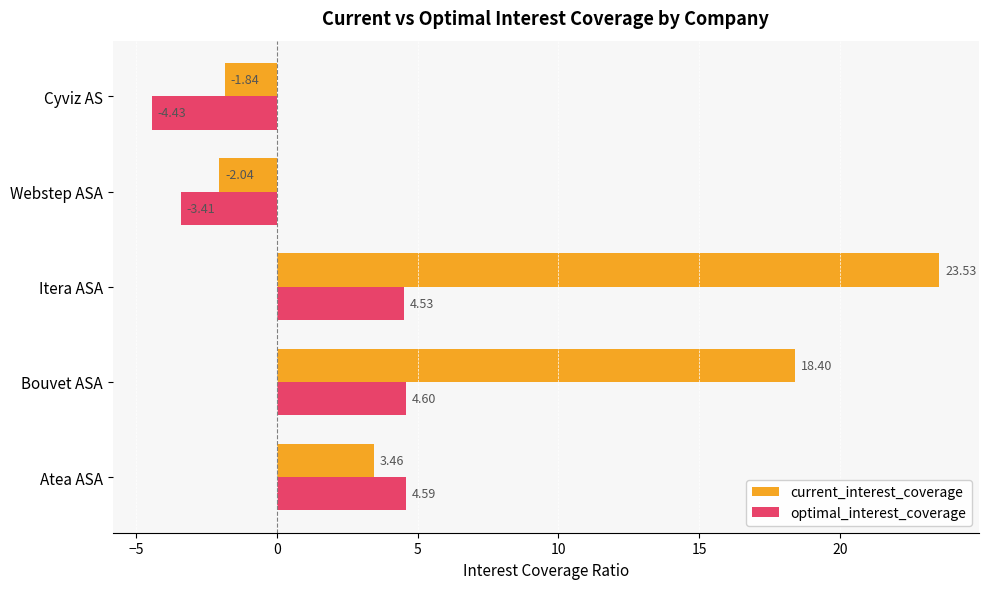

How many negative values does the optimal_interest_coverage series have?

2